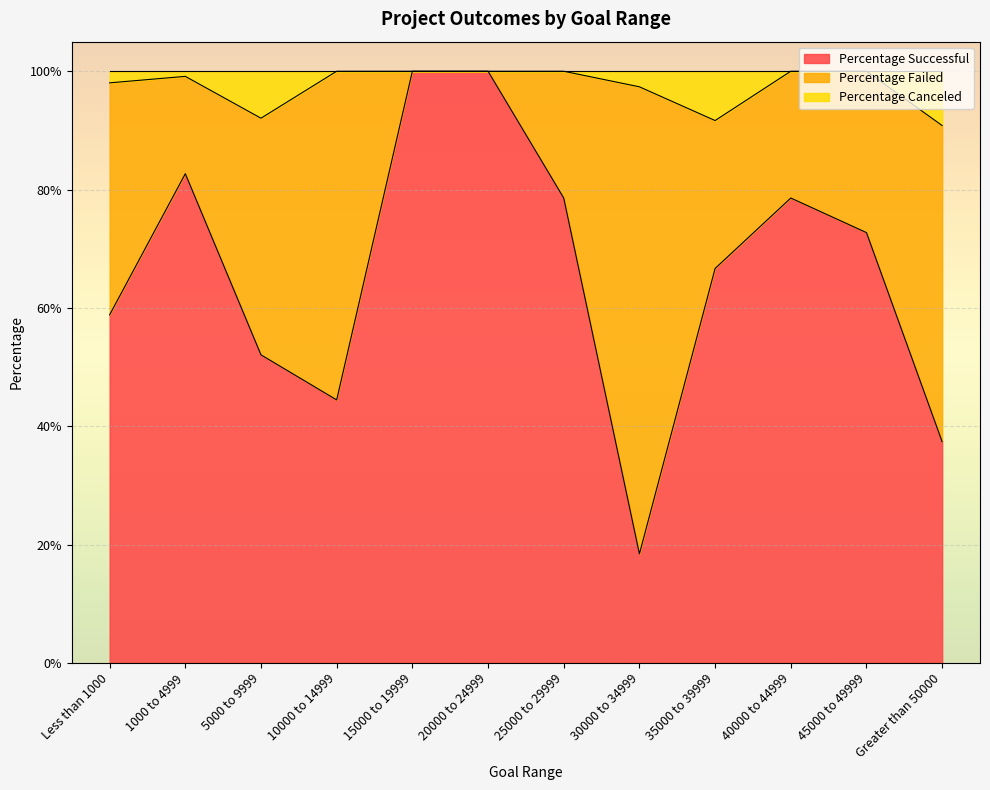

What is the sum of all Percentage Successful values?

7.9